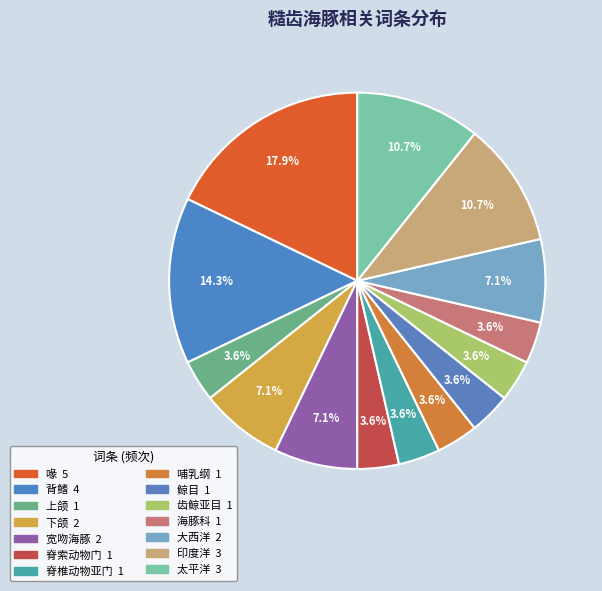

How many slices are in this pie chart?

14